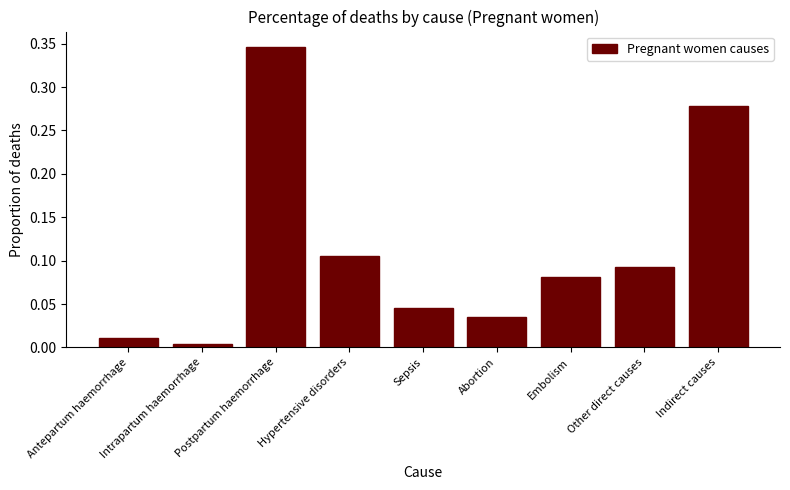

Which label corresponds to the largest value in the chart?

Postpartum haemorrhage